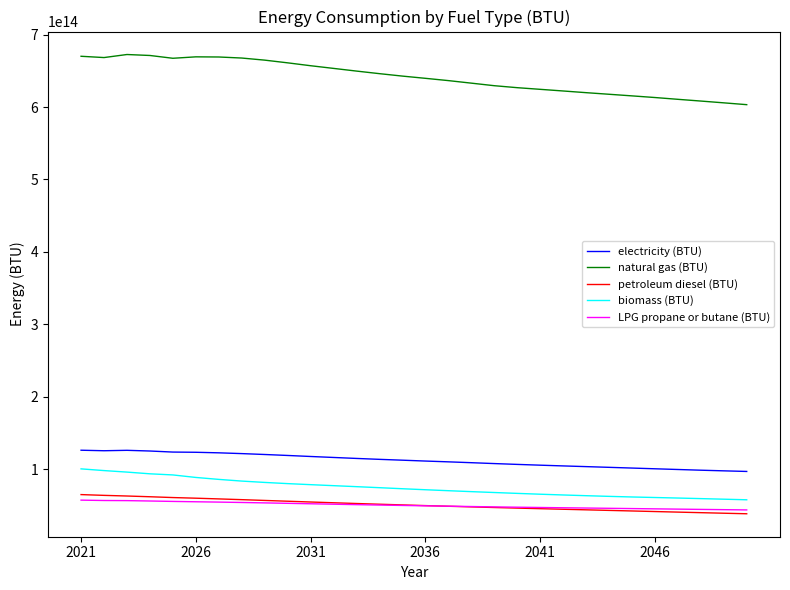

Which series has the largest total across all categories?

natural gas (BTU)